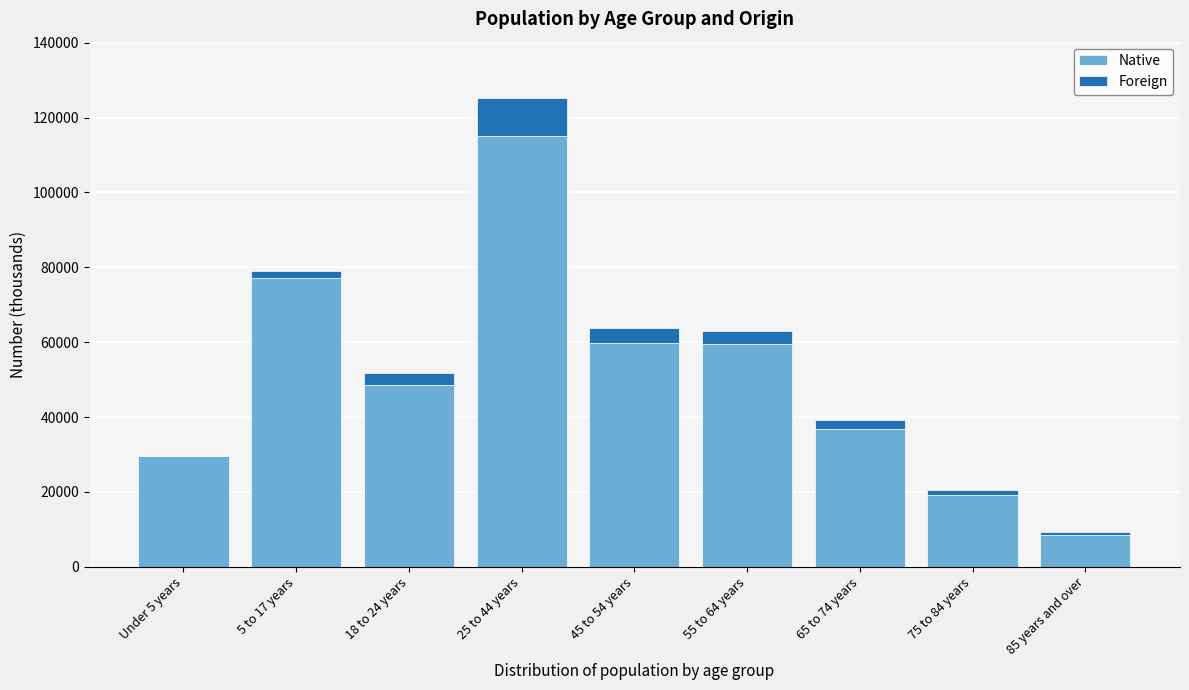

At which category is the sum across all series the highest?

25 to 44 years